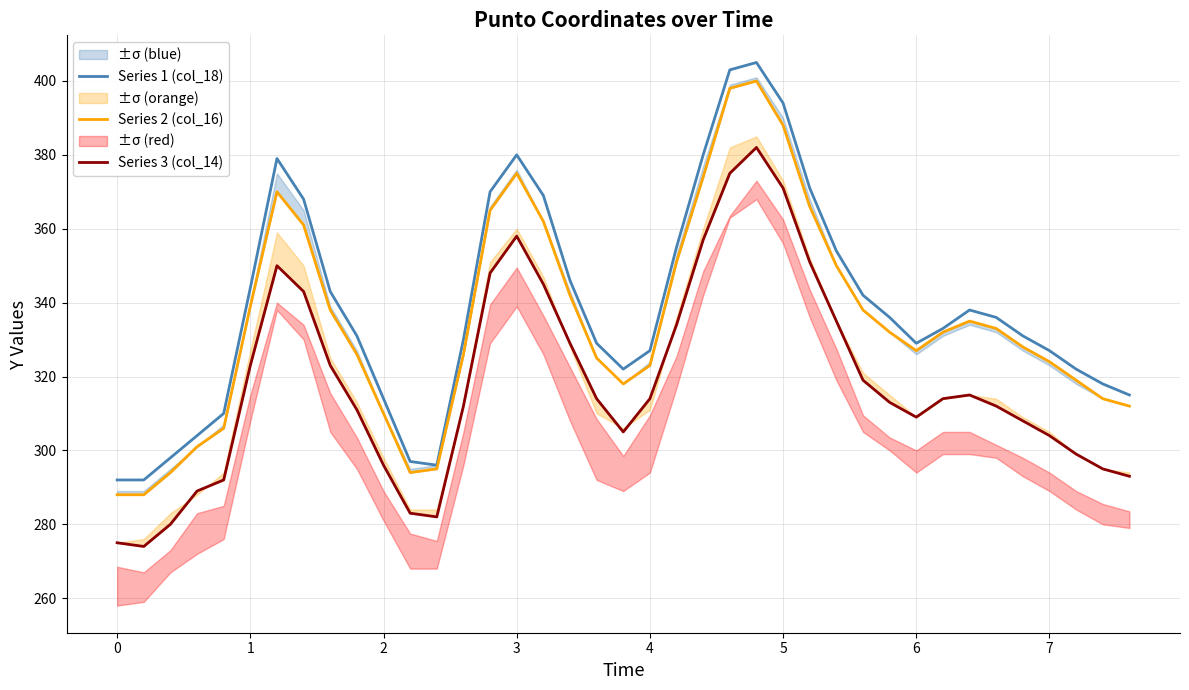

What is the maximum value for Series 2 (col_16)?

400